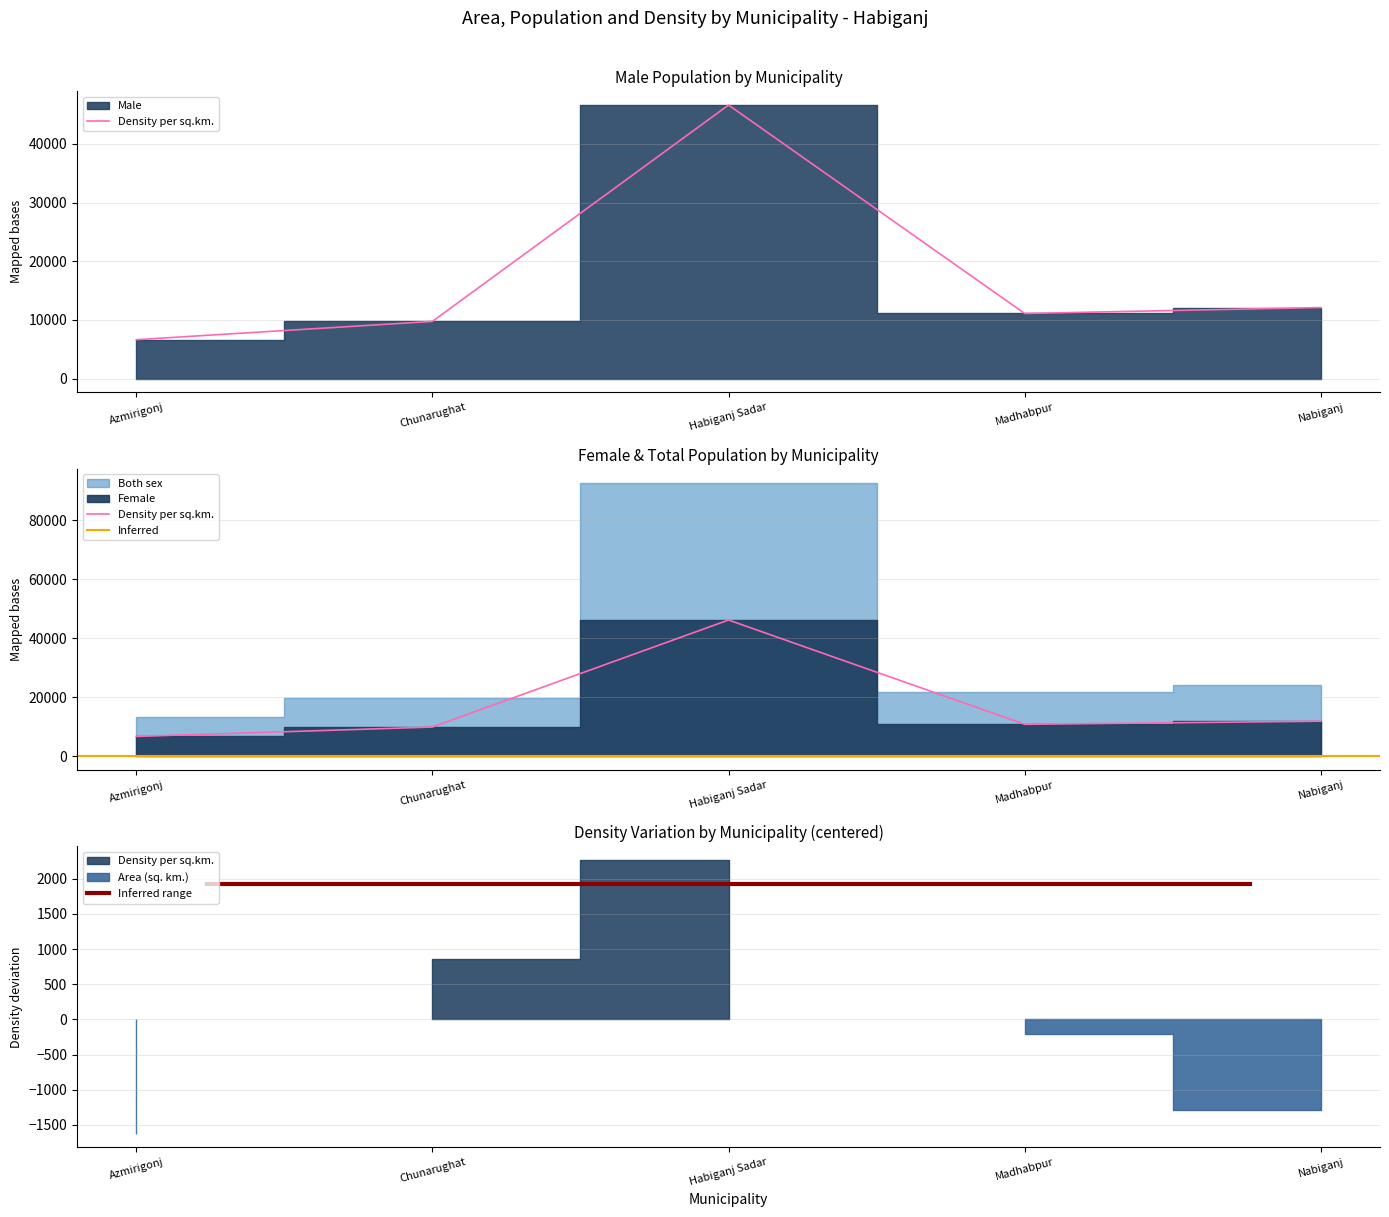

Between Madhabpur and Nabiganj, which is larger?

Nabiganj